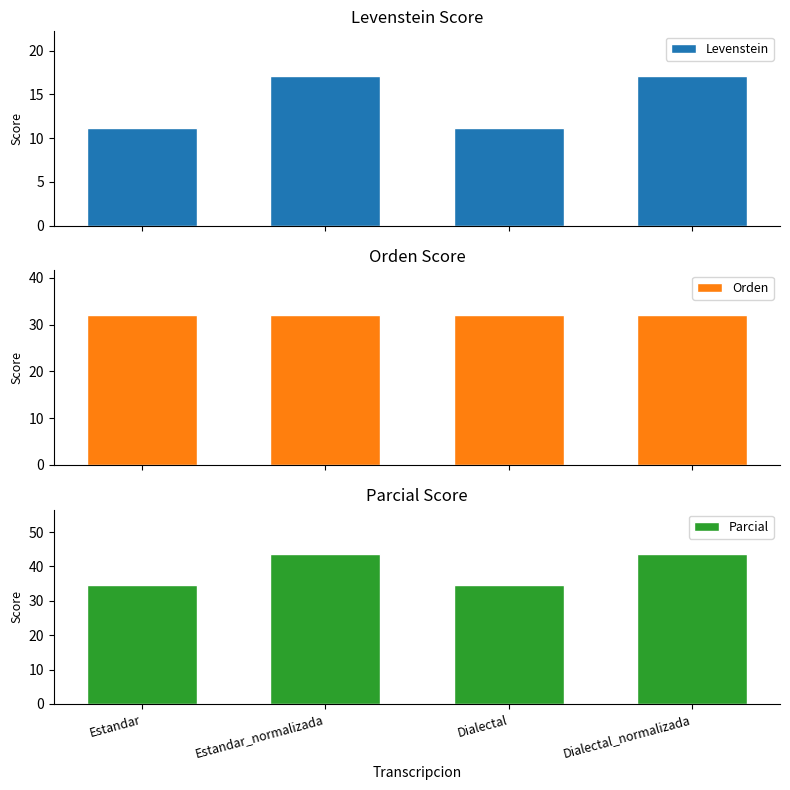

At Estandar_normalizada, list the series in order from smallest to largest.

Levenstein, Orden, Parcial